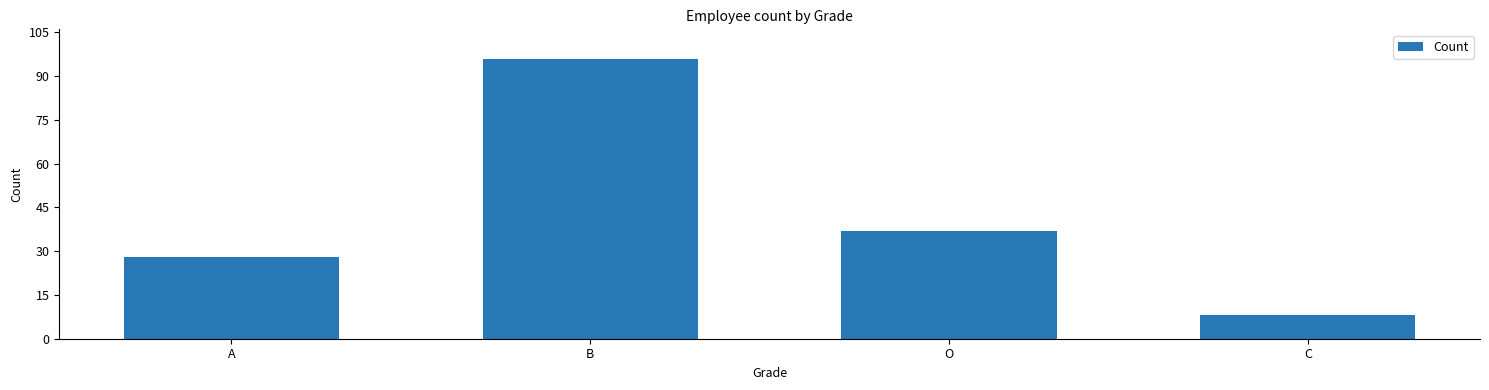

Reading left to right, list all the values displayed in this chart.

A=28	B=96	O=37	C=8